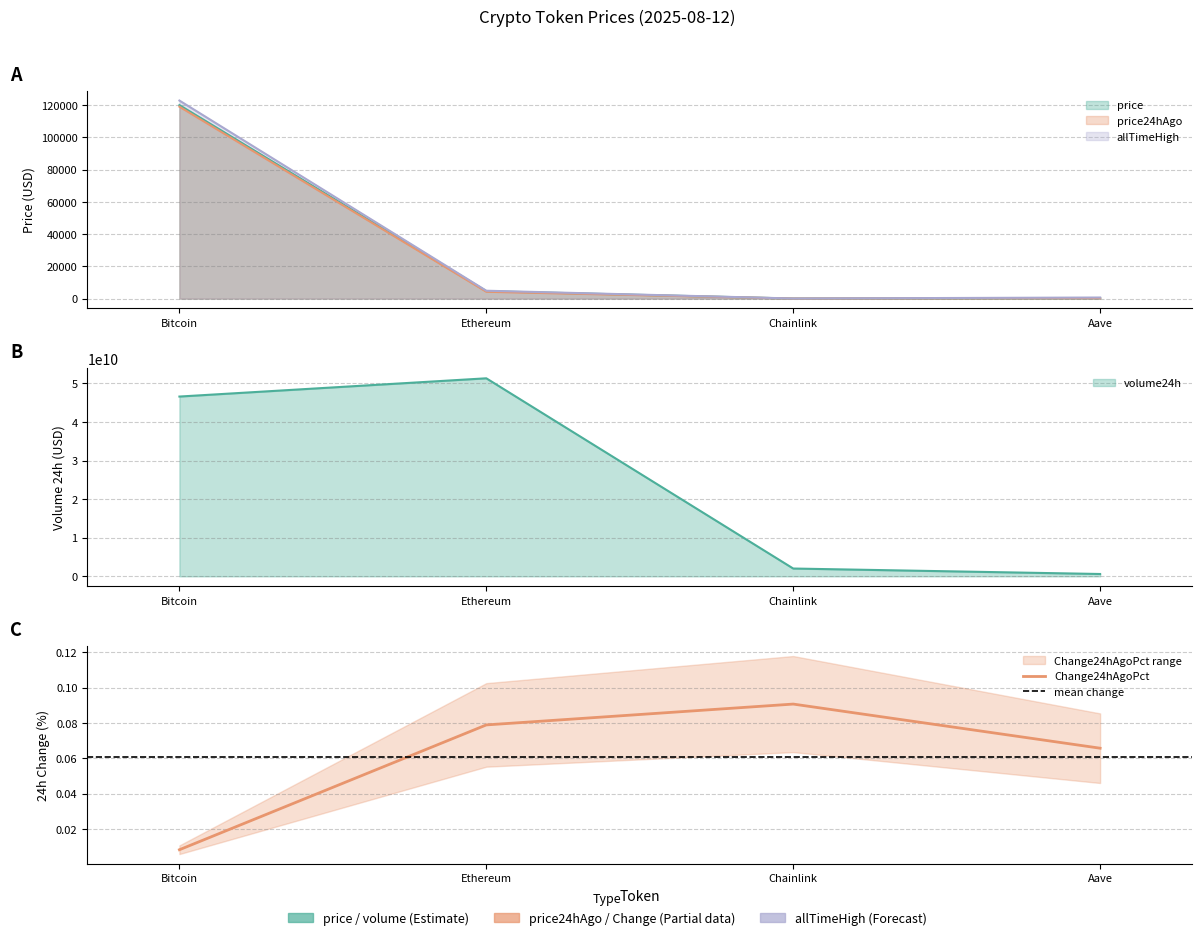

Reading left to right, what are all the values shown in this chart?

price: Bitcoin=120024.0	Ethereum=4607.7	Chainlink=23.5	Aave=317.7
price24hAgo: Bitcoin=119043.0	Ethereum=4244.3	Chainlink=21.4	Aave=296.9
Change24hAgoPct: Bitcoin=0.0	Ethereum=0.1	Chainlink=0.1	Aave=0.1
volume24h: Bitcoin=46595076544.0	Ethereum=51324583529.0	Chainlink=2021267963.0	Aave=603934093.0
allTimeHigh: Bitcoin=122838.0	Ethereum=4878.3	Chainlink=52.7	Aave=661.7